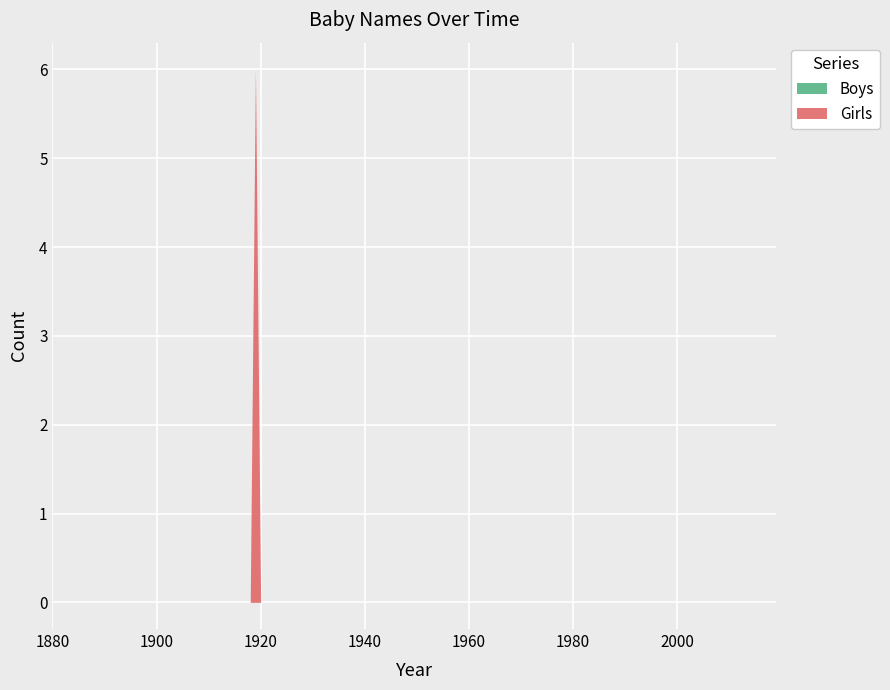

True or false: Girls and Boys intersect in this chart.

False